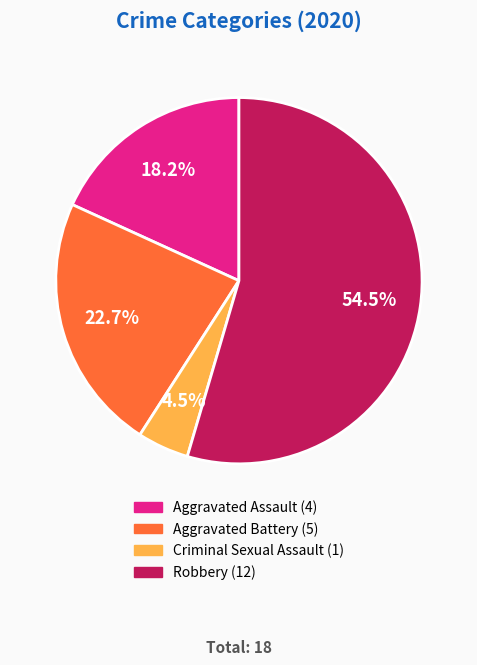

Count the number of slices in the pie.

4